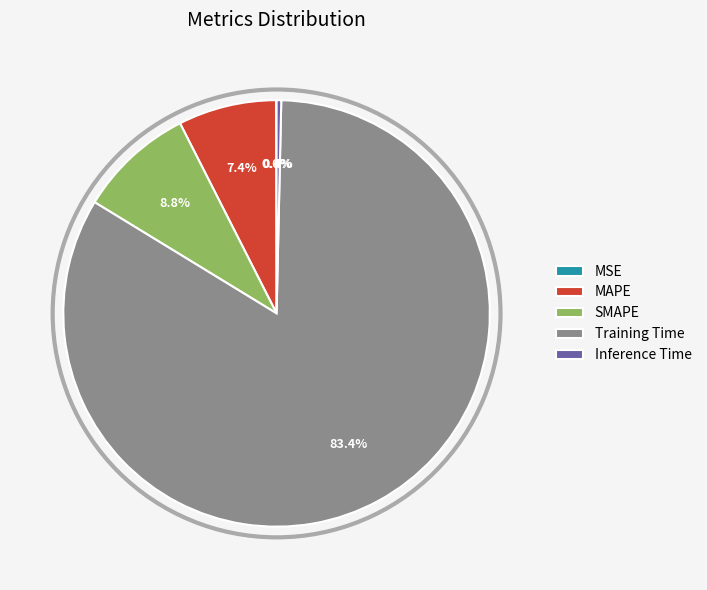

What percentage is the SMAPE slice, to the nearest percent?

9%